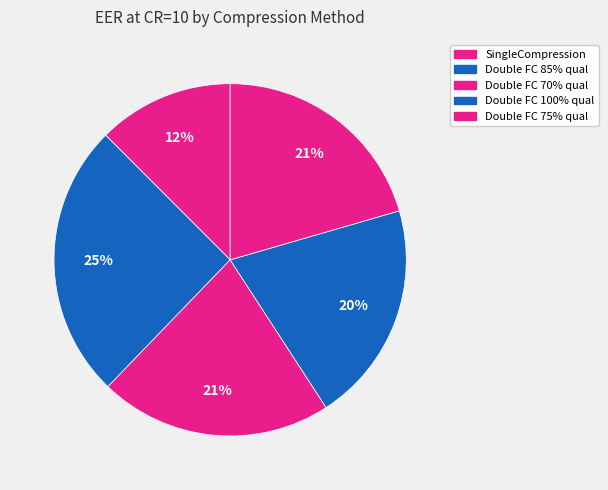

To the nearest percent, what is the difference between the largest and smallest slice percentages?

13%